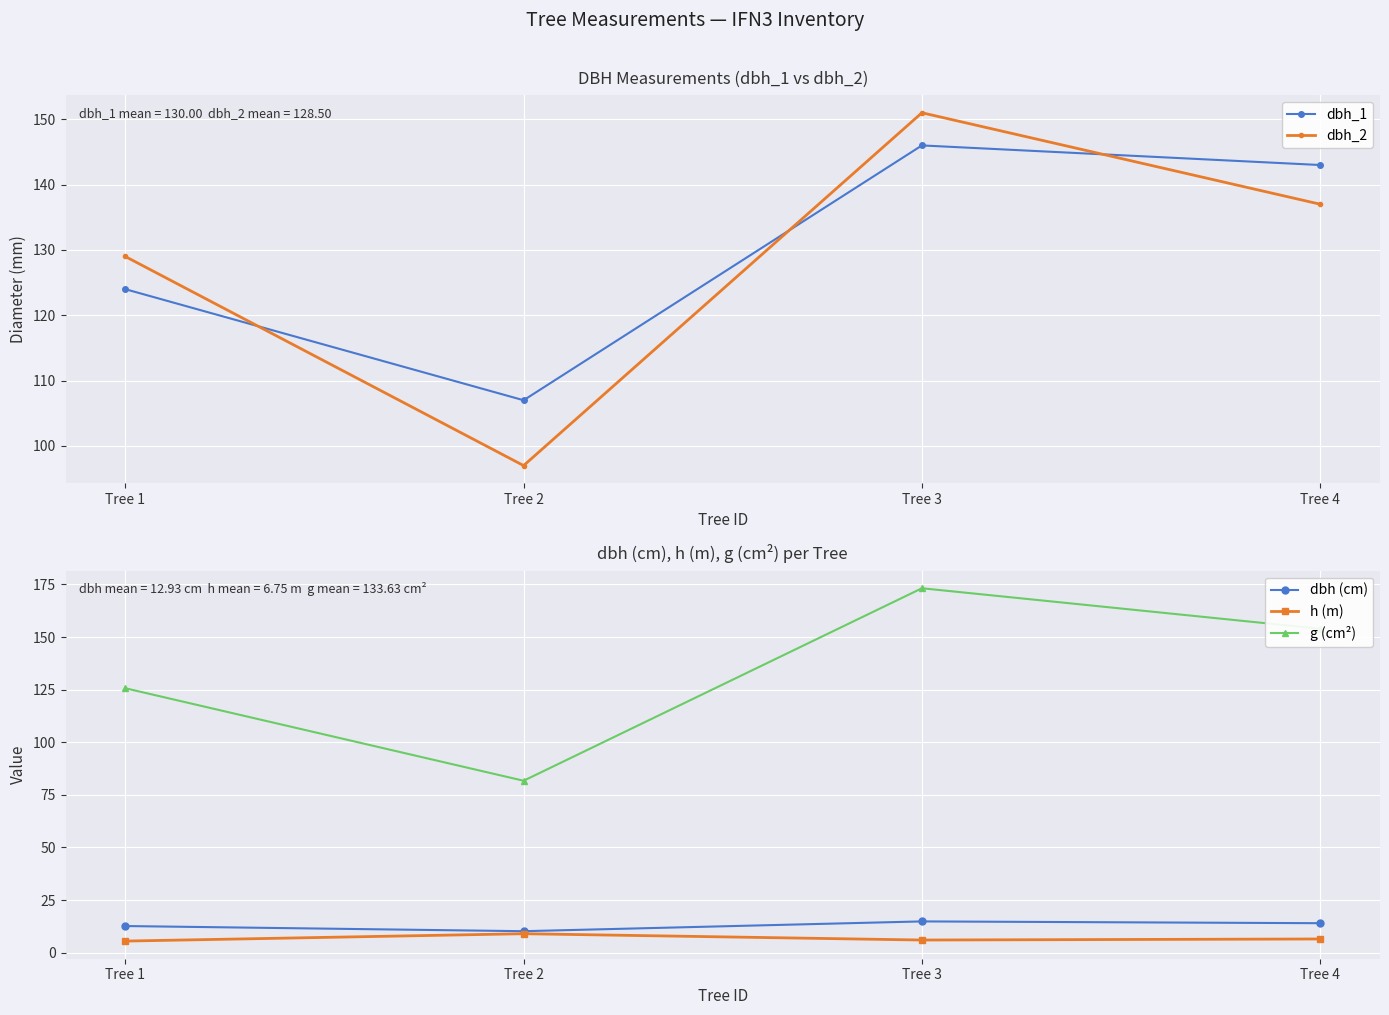

What is the sum of all g (cm²) values?

534.5